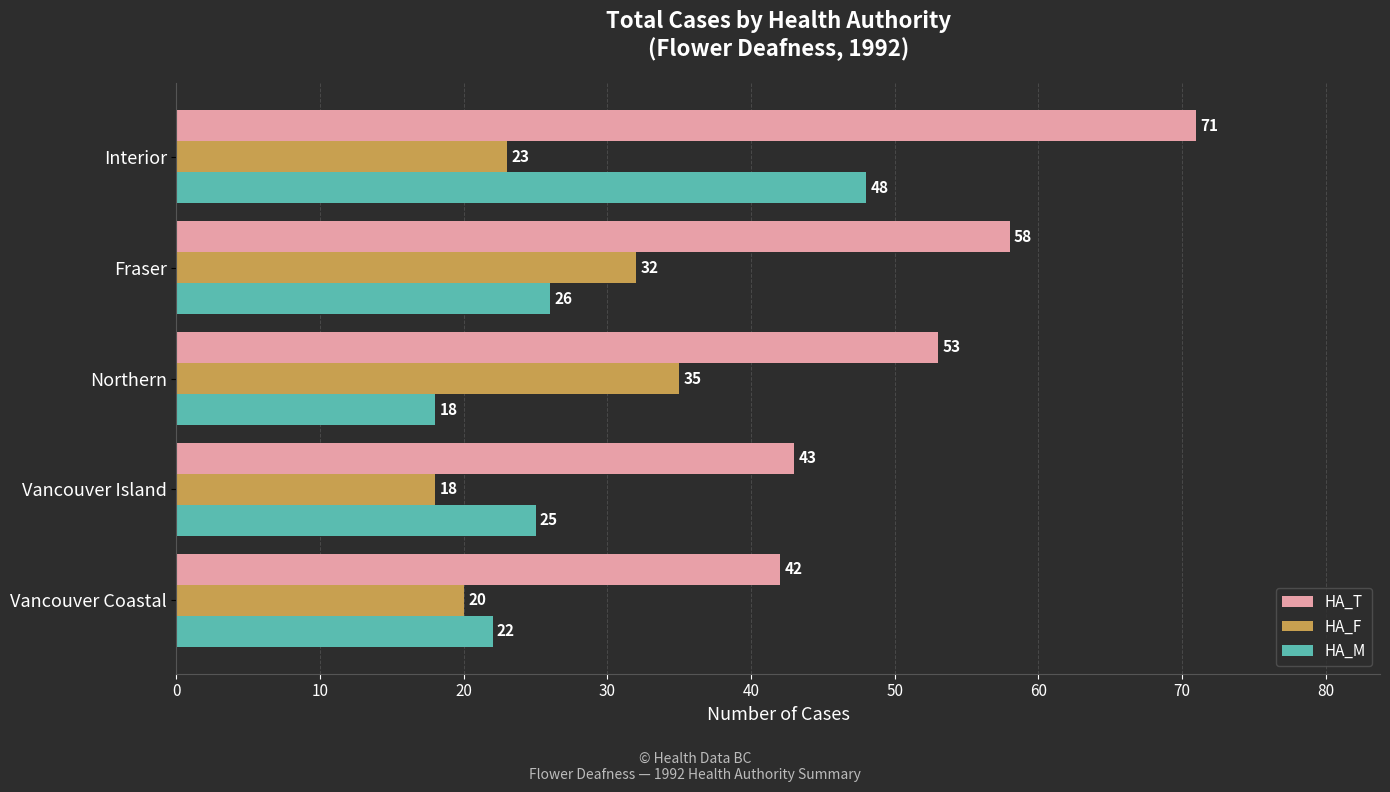

What is the sum of all HA_T values?

267